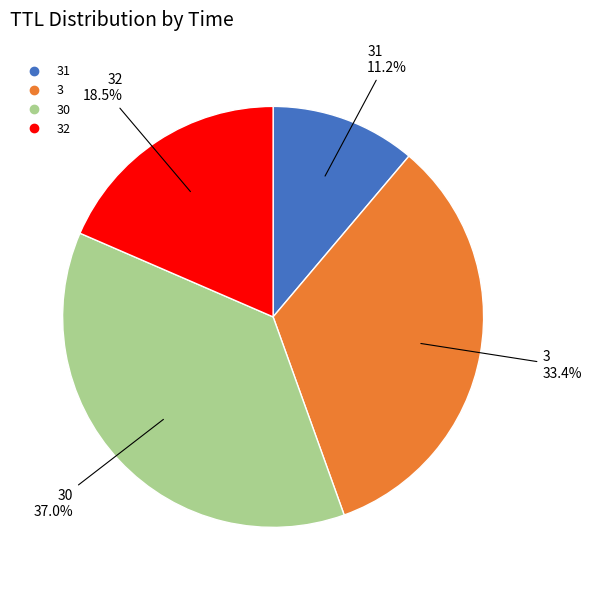

Is there a majority slice in this chart?

No